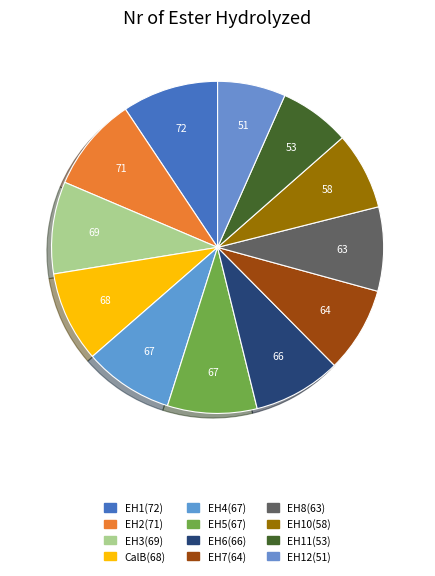

What is the smallest slice in the pie chart?

EH12(51)